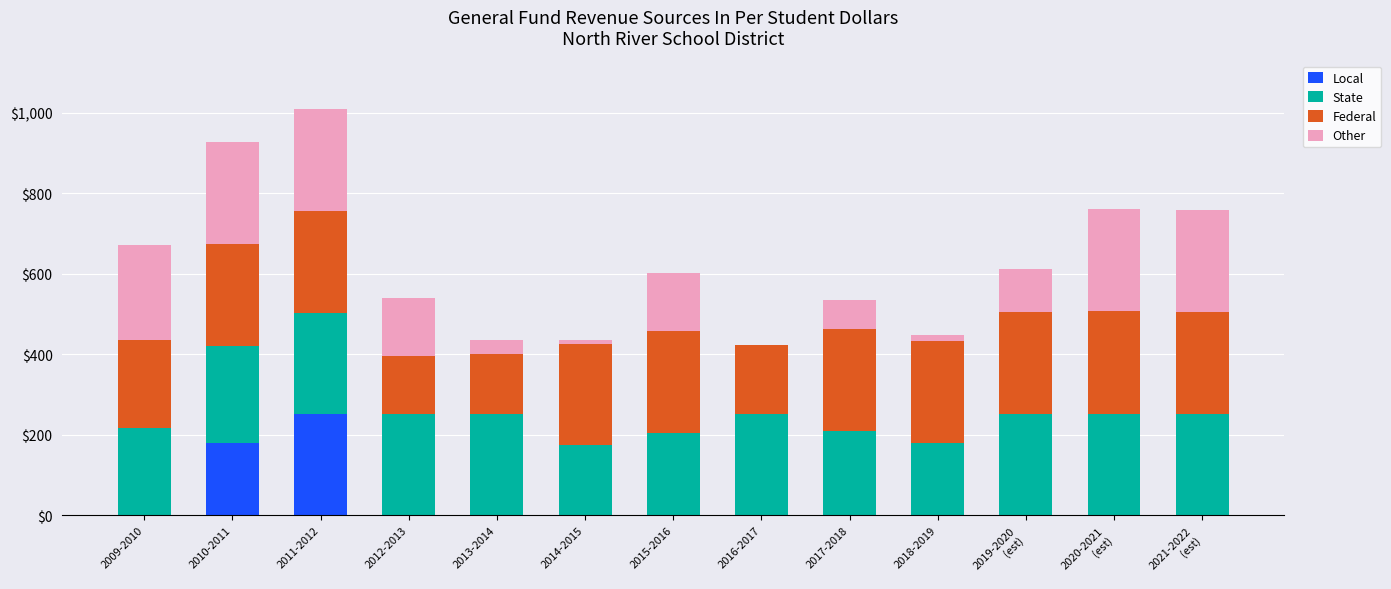

Which category has the highest value in the Local series?

2011-2012